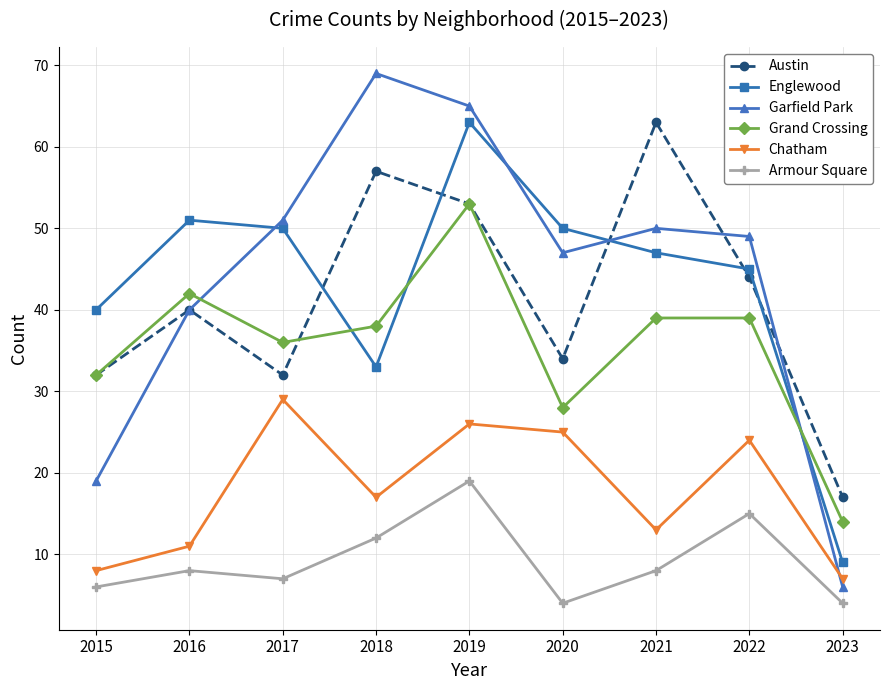

What is the lowest value of the Austin series?

17